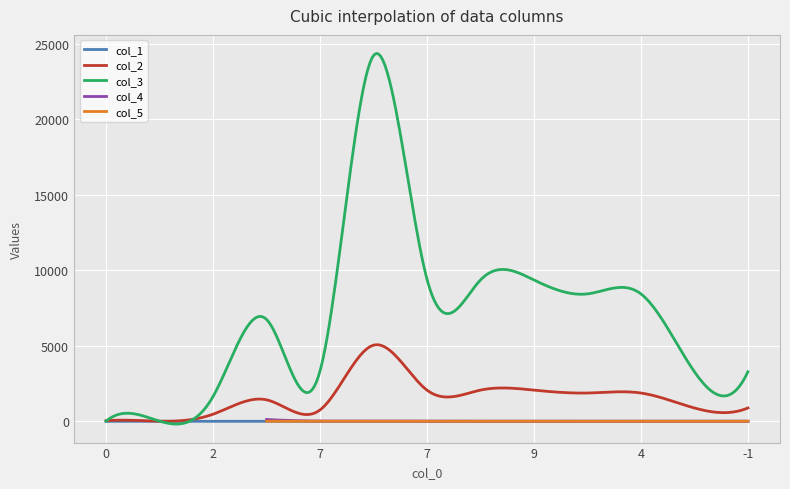

How many categories are shown in the chart?

13